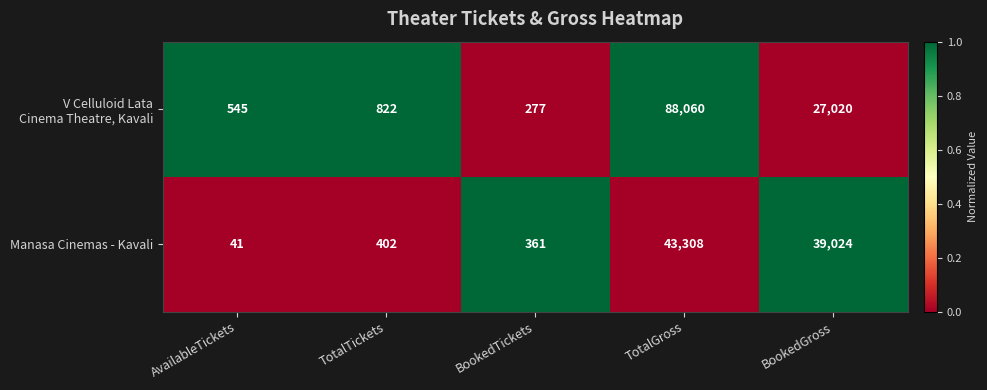

List the labels in order of Manasa Cinemas - Kavali value, largest first.

TotalGross, BookedGross, TotalTickets, BookedTickets, AvailableTickets